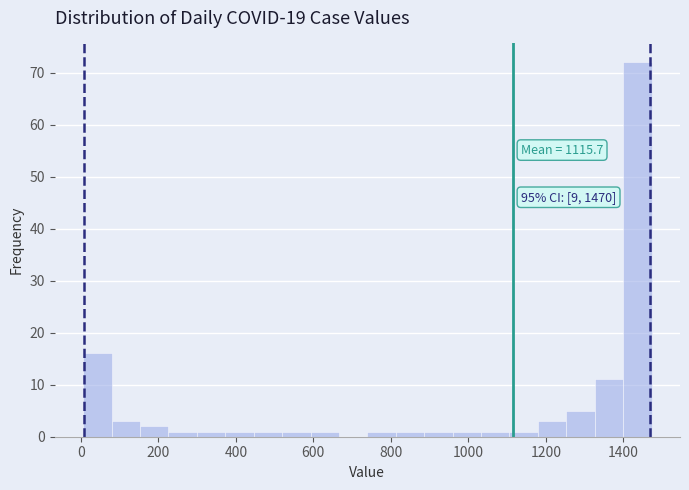

Read against the x-axis, roughly where is the centre of the tallest bar?

1440